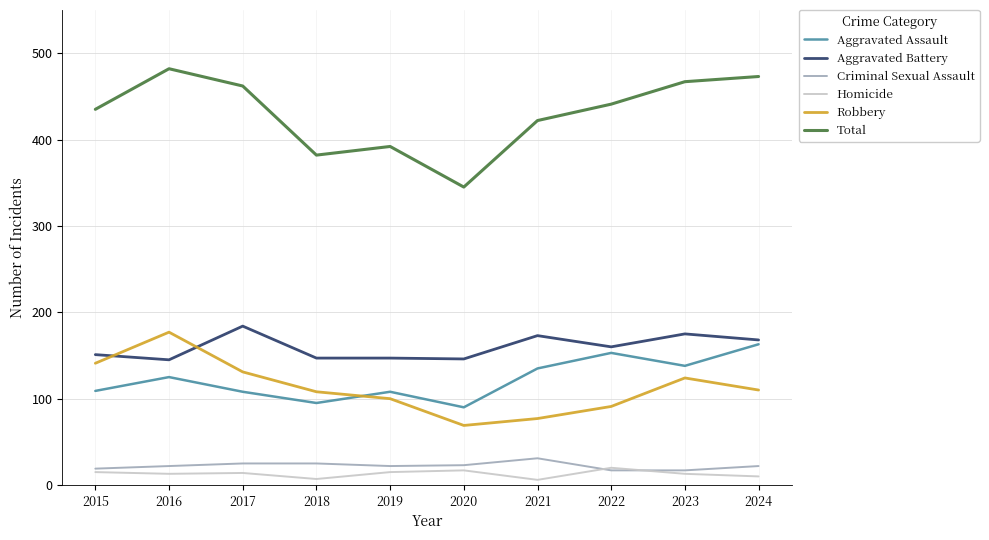

Is it true that Homicide equals 20 at 2022?

True